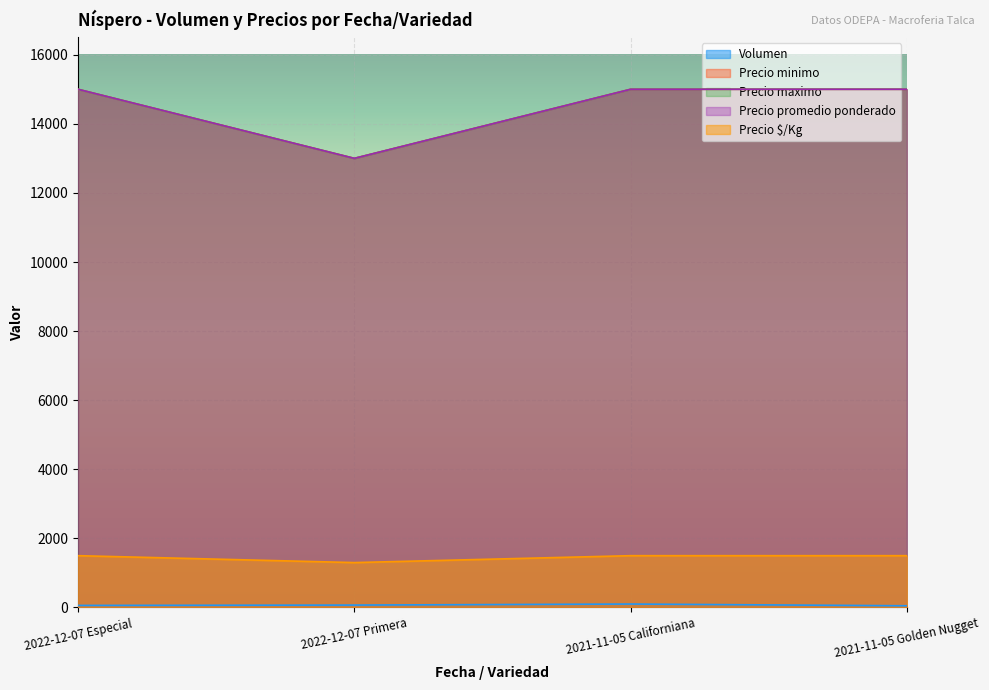

Which series changed the most between 2022-12-07 Especial and 2021-11-05 Golden Nugget?

Volumen